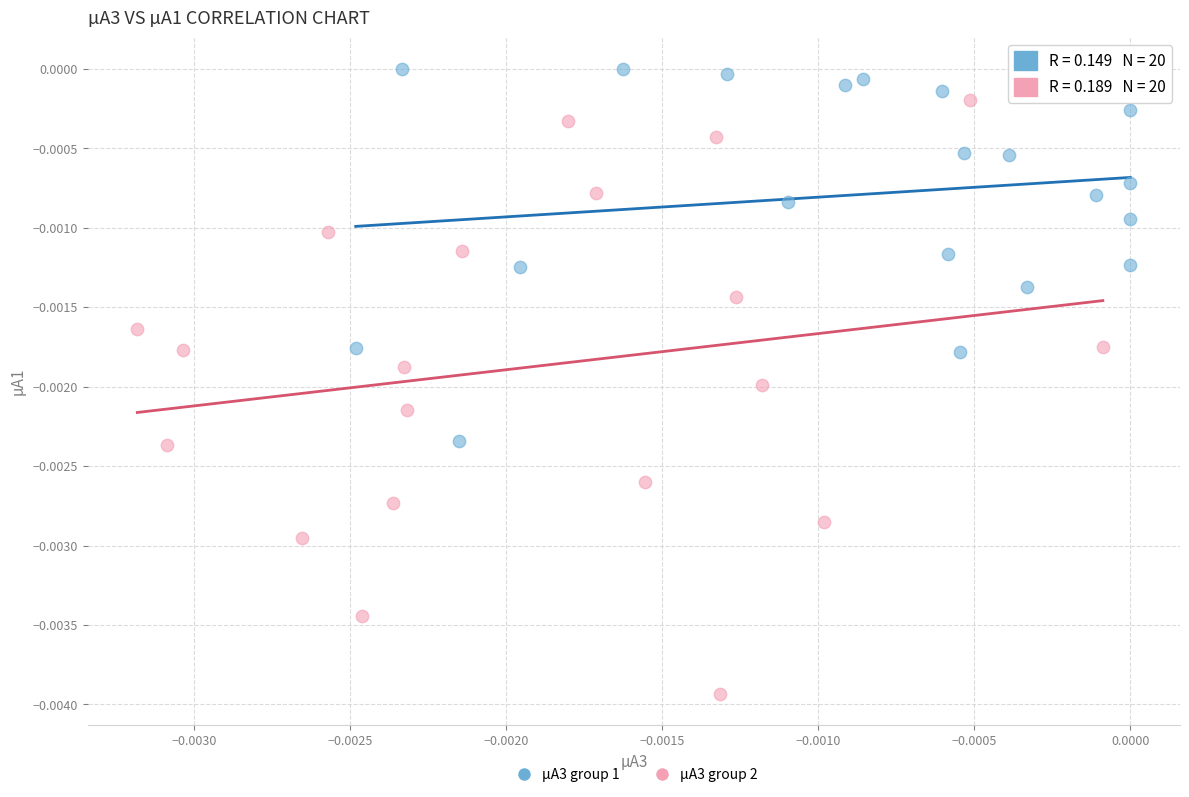

Which series contains the lowest Y value?

µA3 group 2